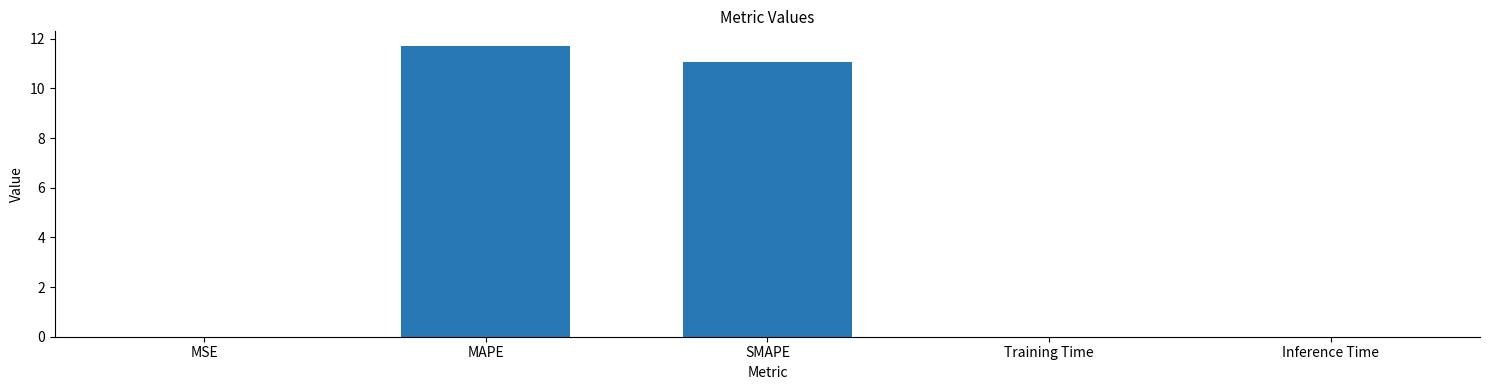

What is the maximum value shown in the chart?

11.7